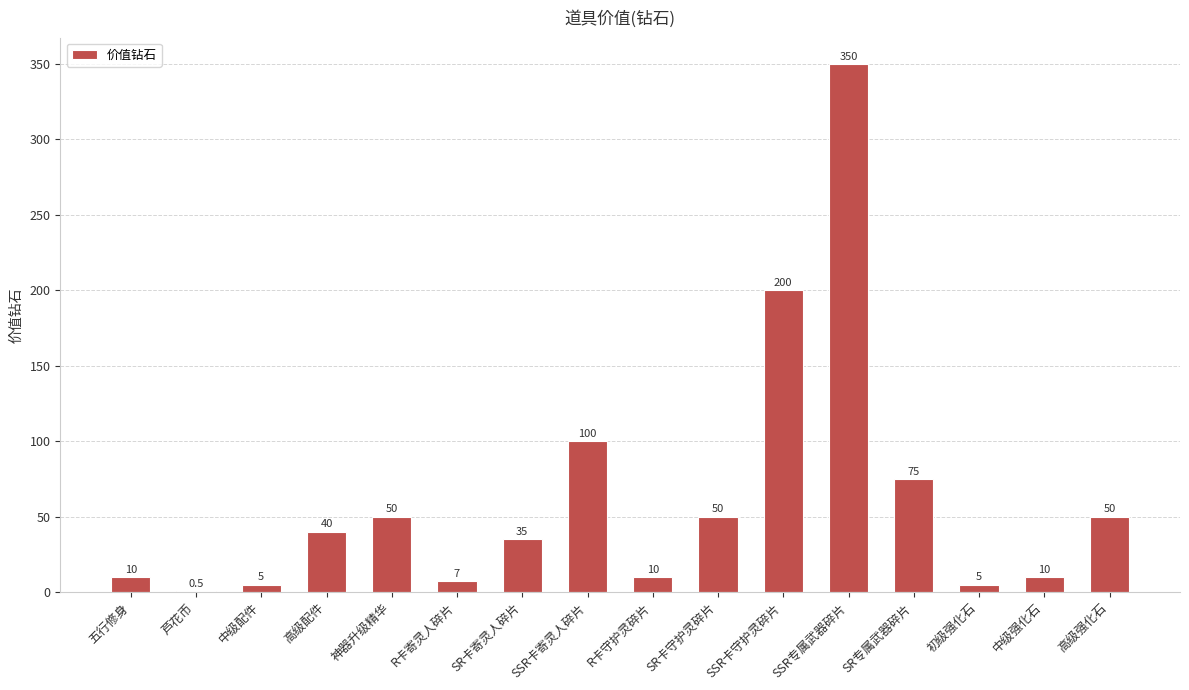

The chart shows a value of 78.5 at SSR卡守护灵碎片. True or false?

False